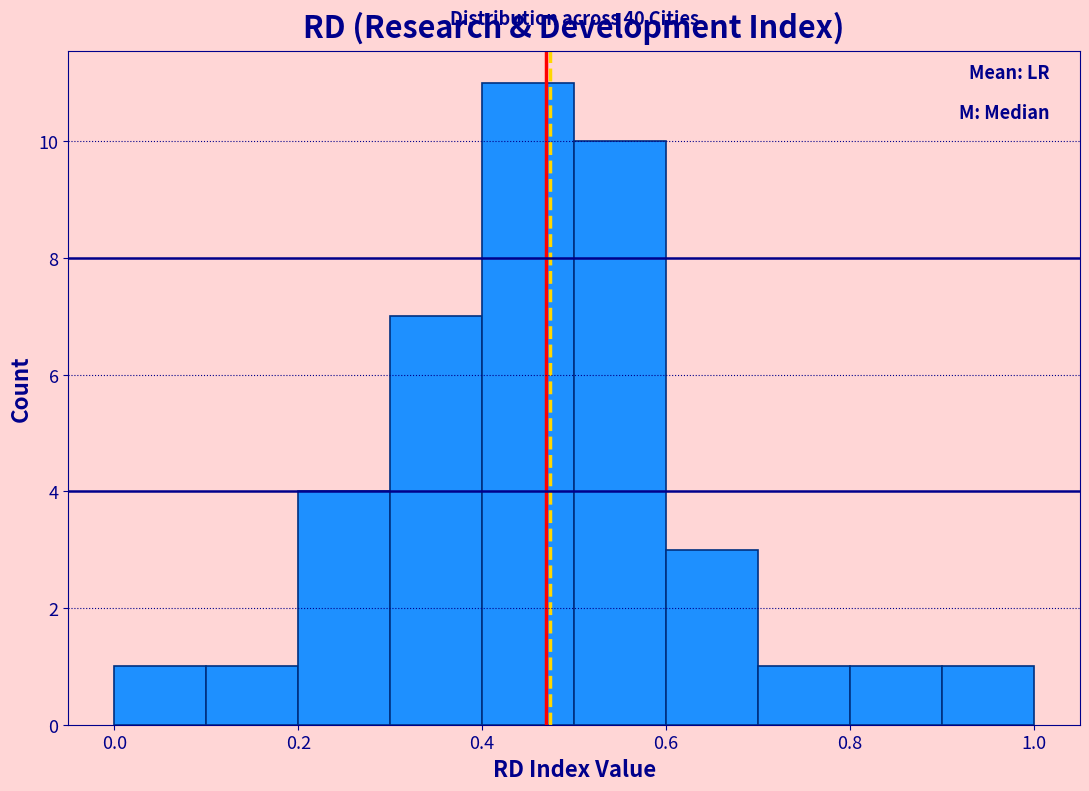

Which range on the x-axis has the tallest bar?

0.4 to 0.5